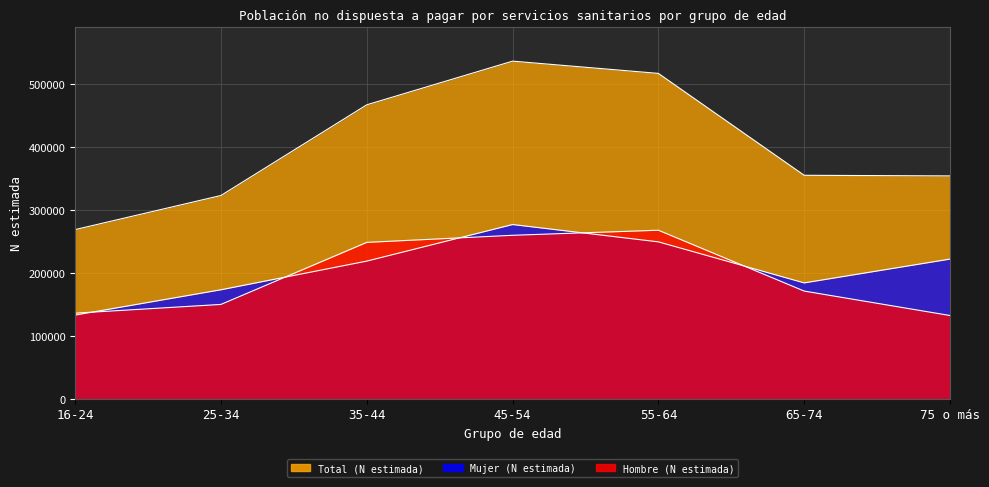

Which series has the widest spread of values?

Total (N estimada)